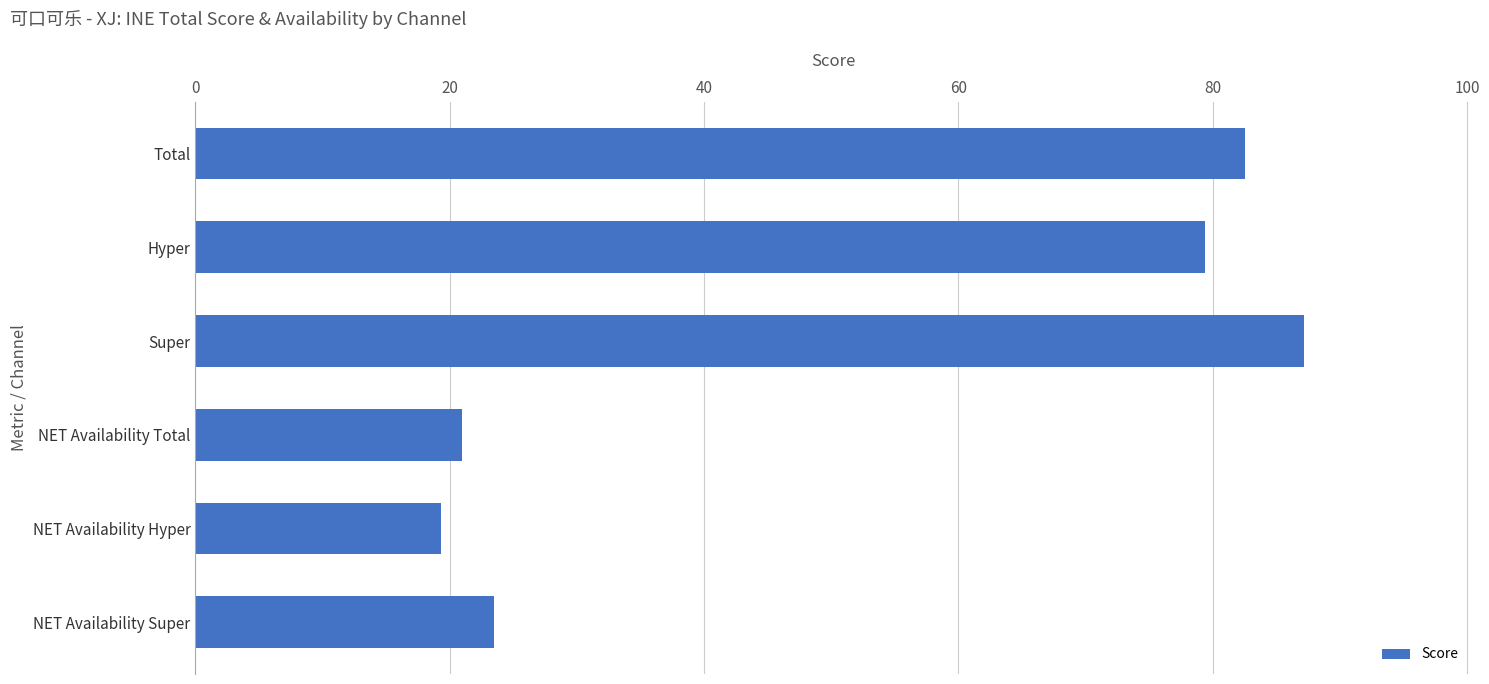

The chart shows a value of 87.2 at Super. True or false?

True